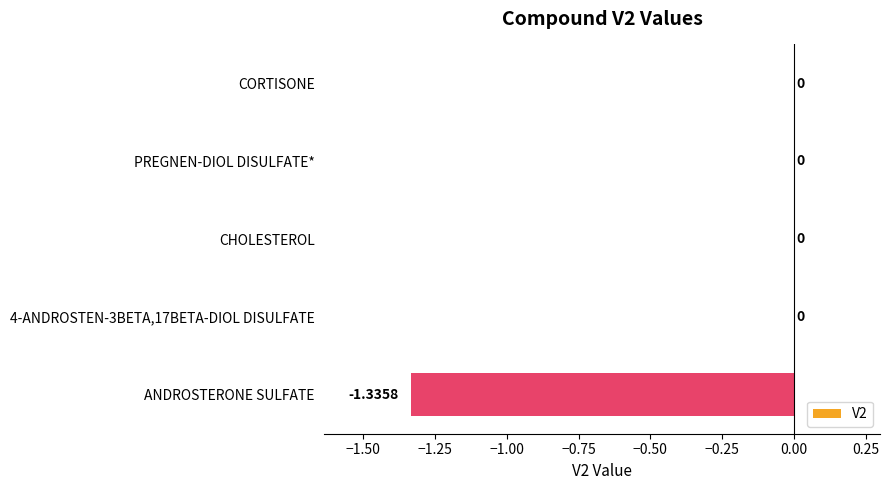

How many series are shown in this chart?

1